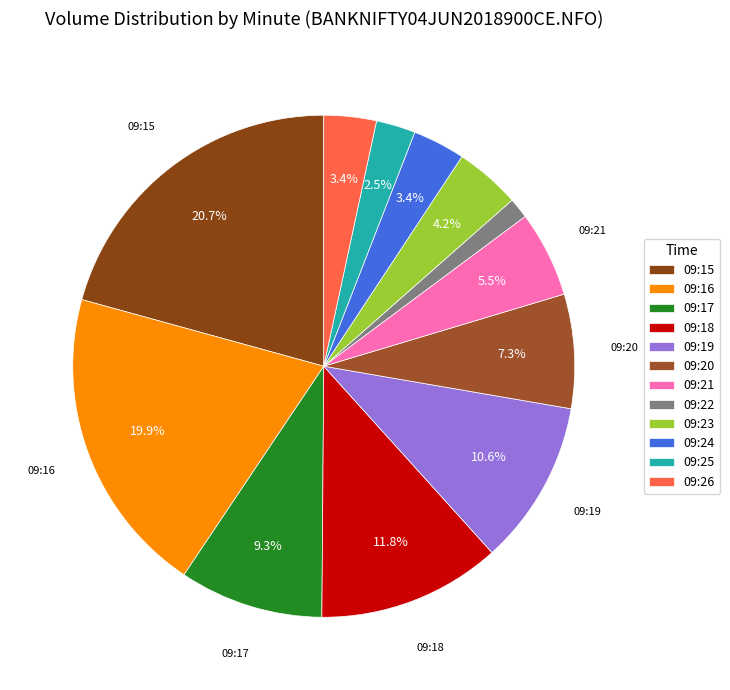

Is it true that 09:15 is 21% of the pie?

True